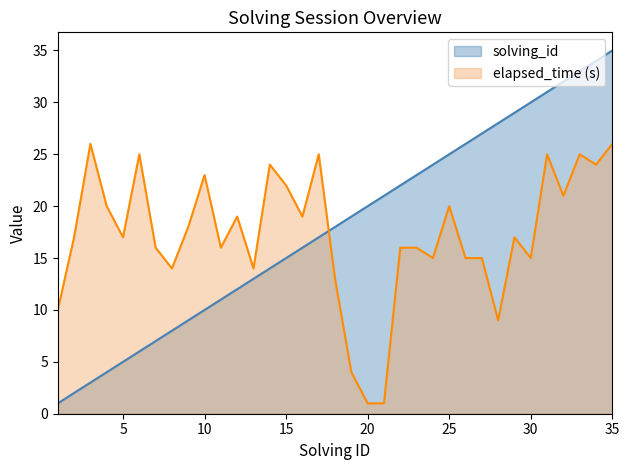

Reading left to right, extract all data points from this chart.

solving_id: 1	2	3	4	5	6	7	8	9	10	11	12	13	14	15	16	17	18	19	20	21	22	23	24	25	26	27	28	29	30	31	32	33	34	35
elapsed_time: 10	17	26	20	17	25	16	14	18	23	16	19	14	24	22	19	25	13	4	1	1	16	16	15	20	15	15	9	17	15	25	21	25	24	26